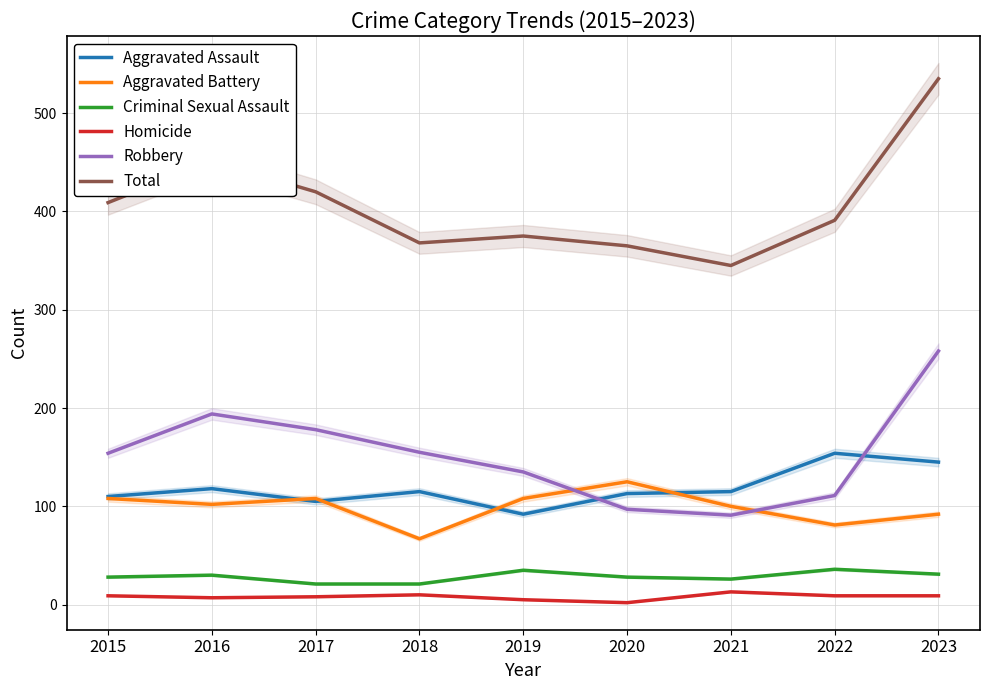

What is the average value of the Criminal Sexual Assault series?

28